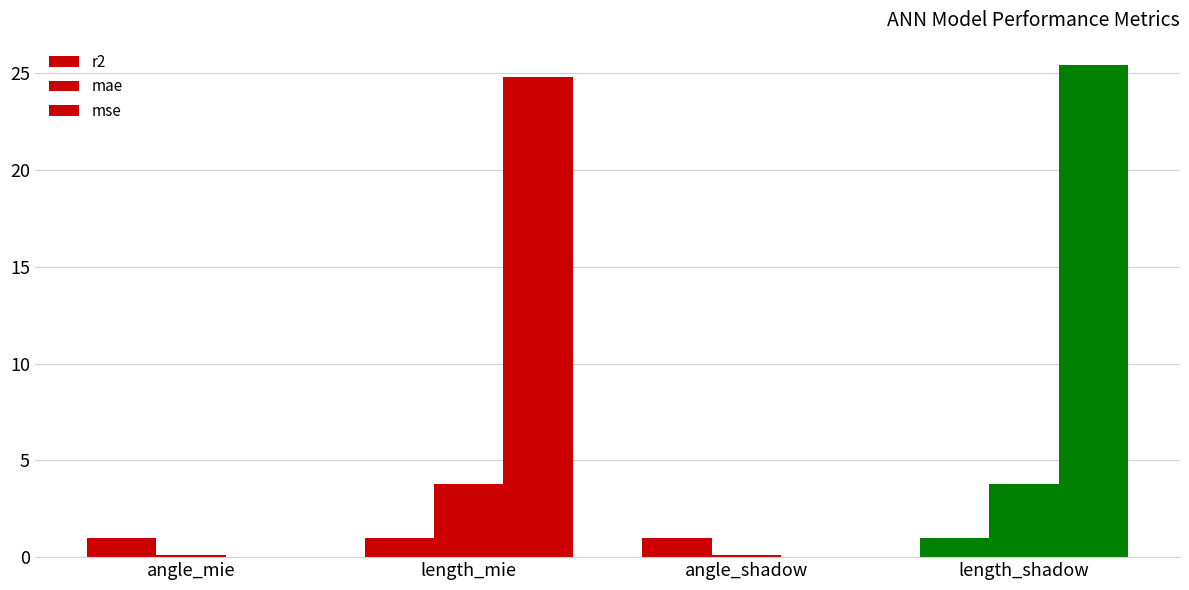

Does the chart contain stacked bars?

No